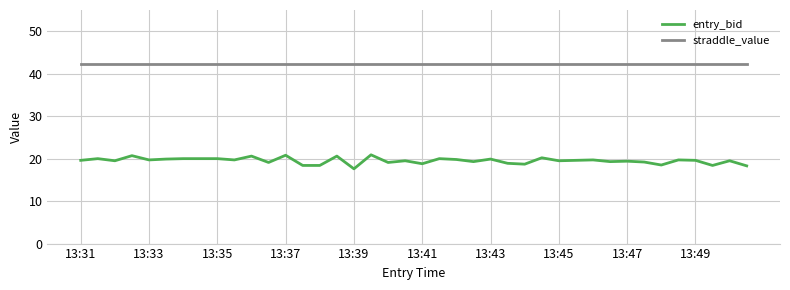

What is the greatest value displayed?

42.4